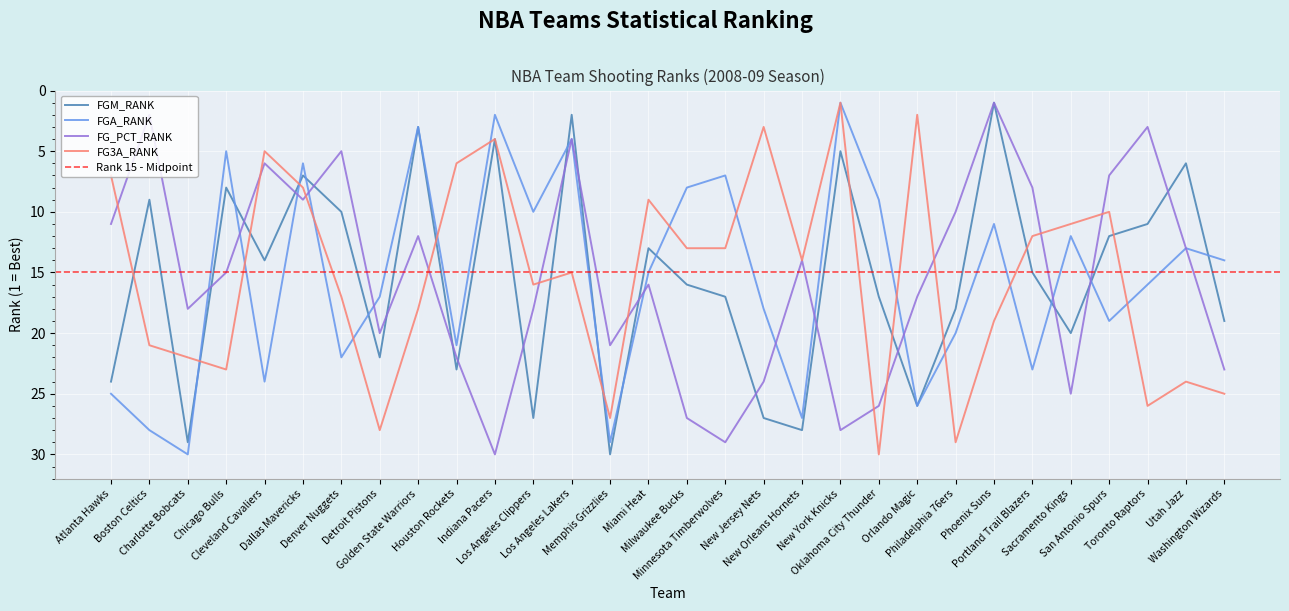

What is the value of the FGM_RANK point at the 9th from the left?

3